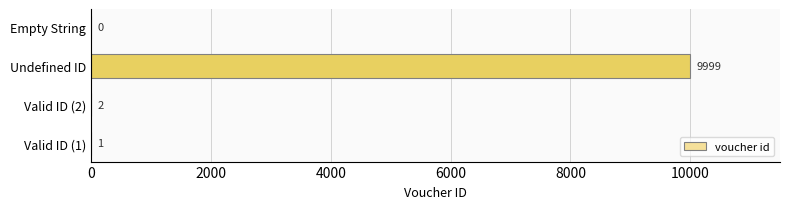

How many values are above zero?

3